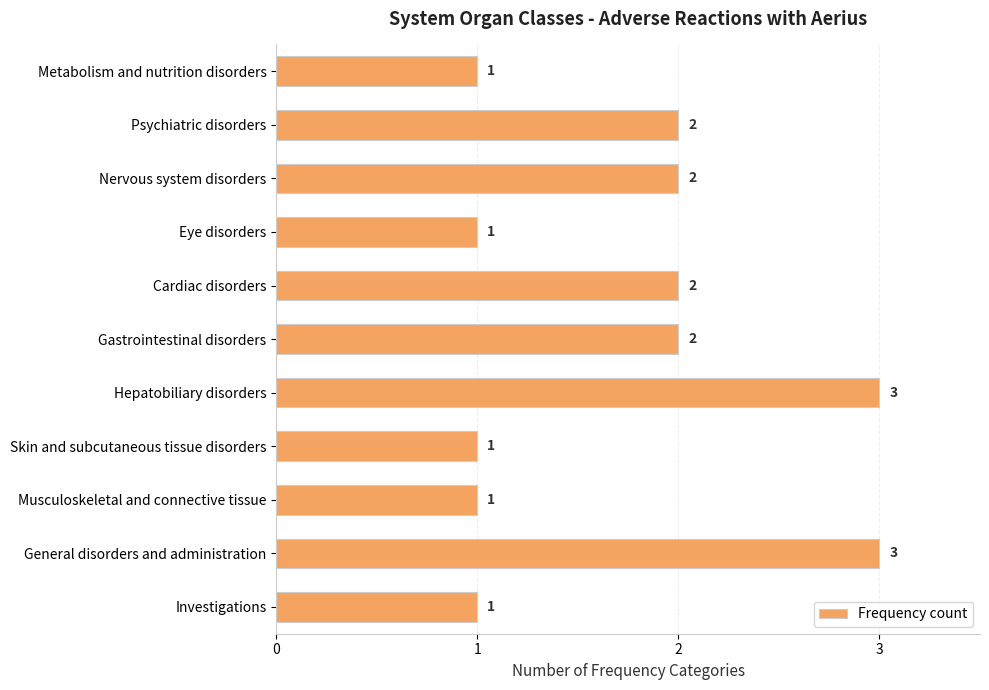

Reading top to bottom, extract all data points from this chart.

1	2	2	1	2	2	3	1	1	3	1